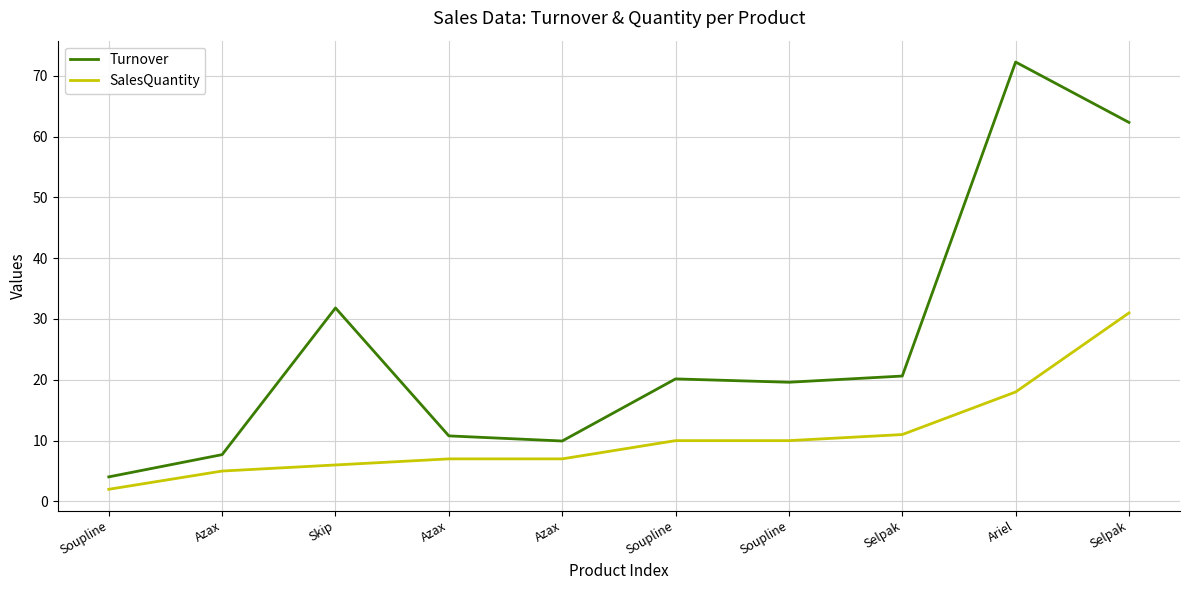

True or false: Turnover and SalesQuantity cross at least once.

False